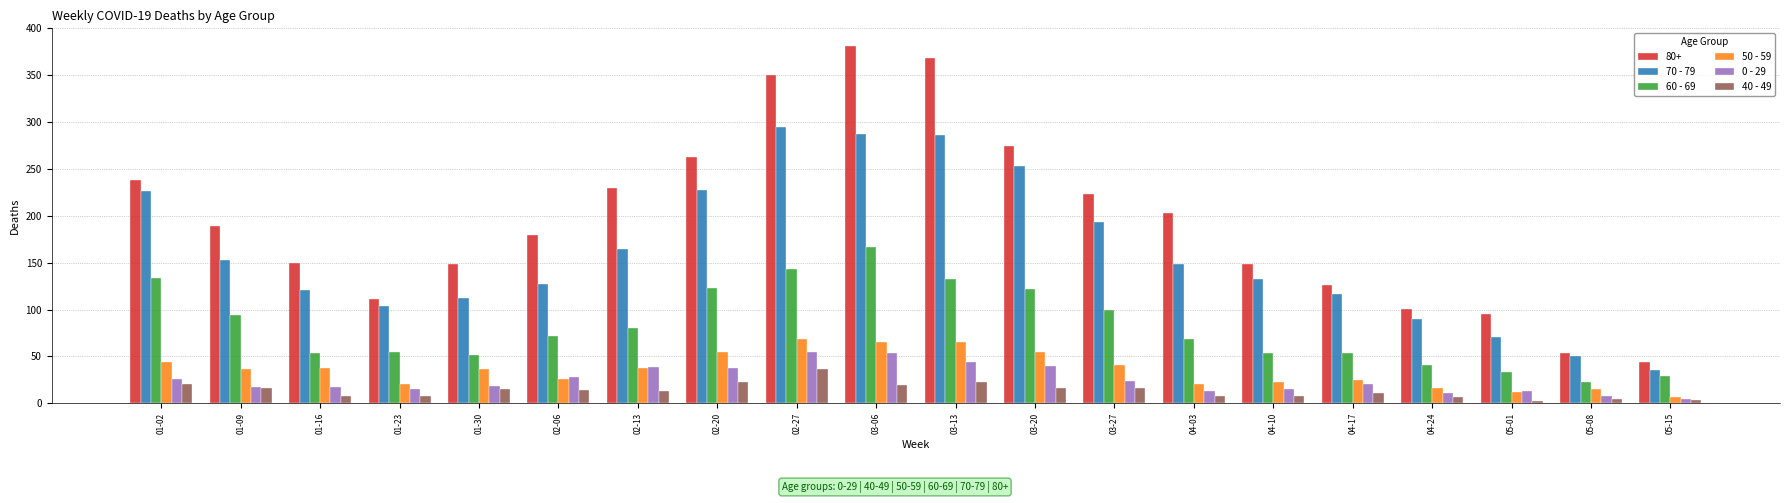

What is the maximum value for 60 - 69?

167